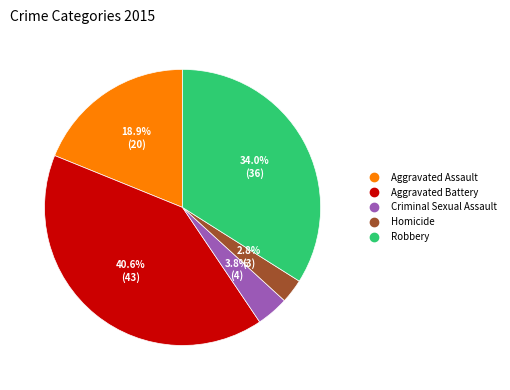

To the nearest percent, what is the difference between the largest and smallest slice percentages?

38%